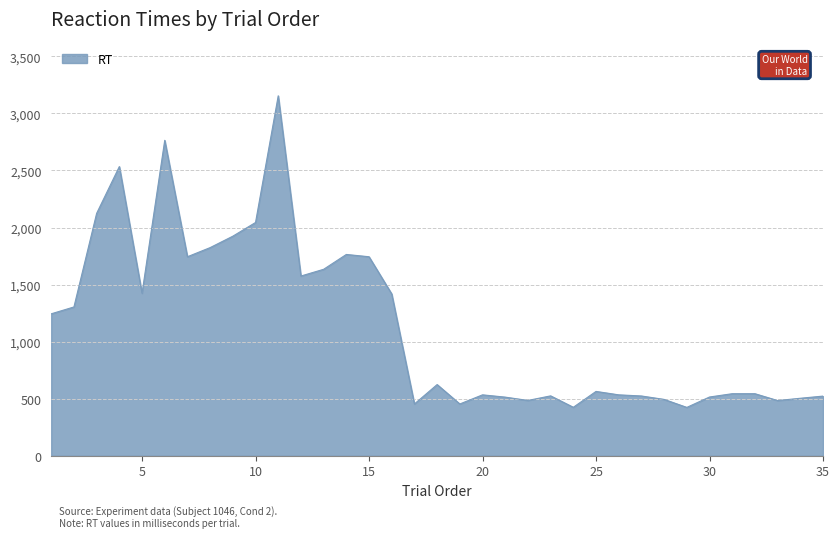

Does the chart have visible grid lines?

Yes